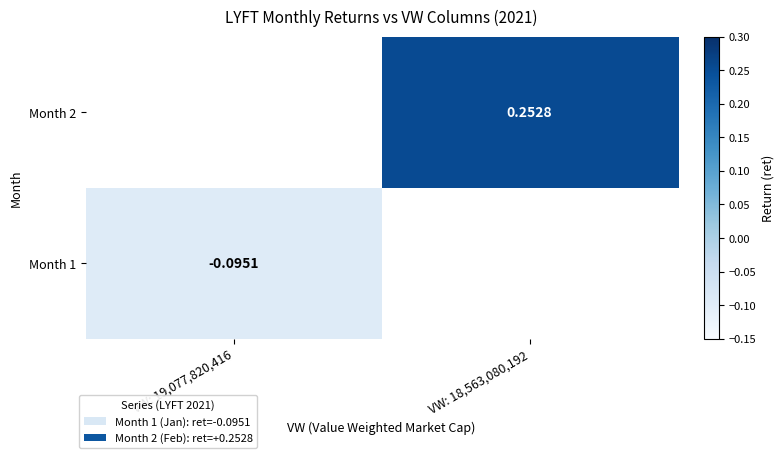

True or false: Month 1 has a value of -0.1 at VW: 19,077,820,416.

True